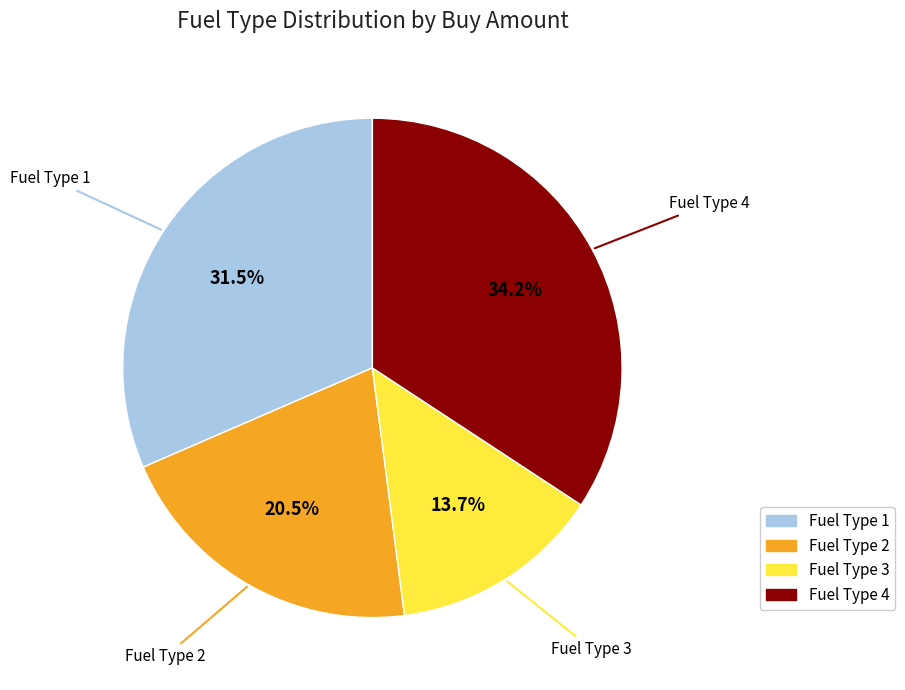

Does any single category account for the majority?

No